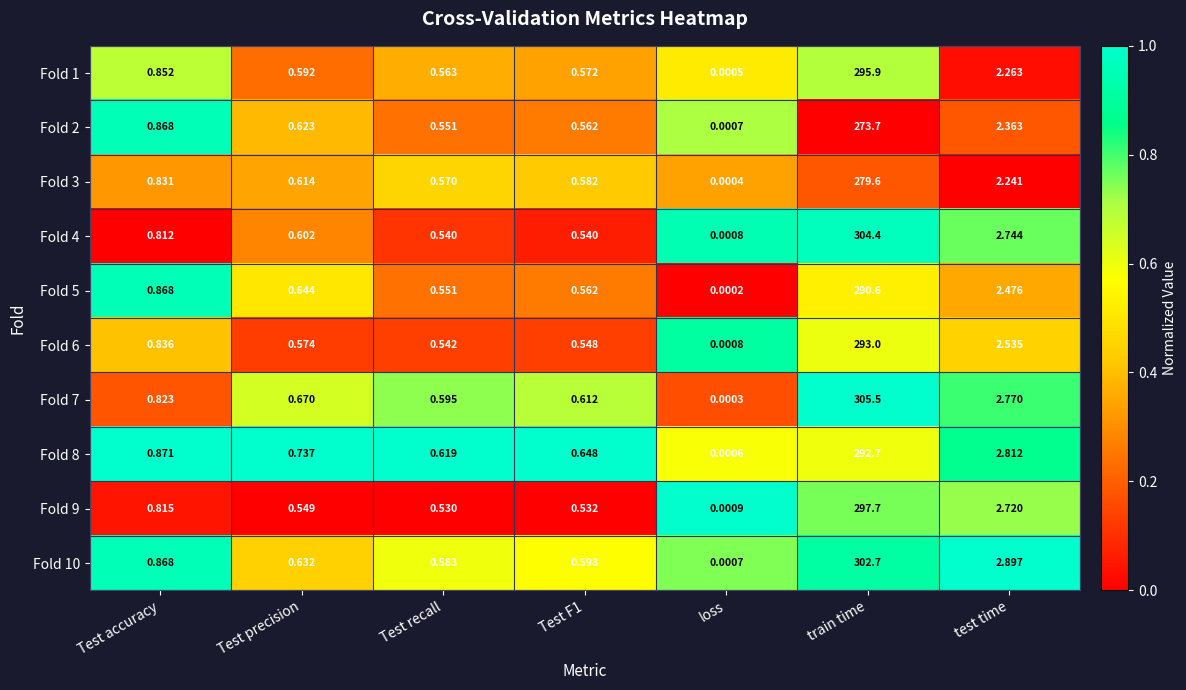

Is the value of Fold 2 at Test accuracy greater than the value of Fold 8 at train time?

No